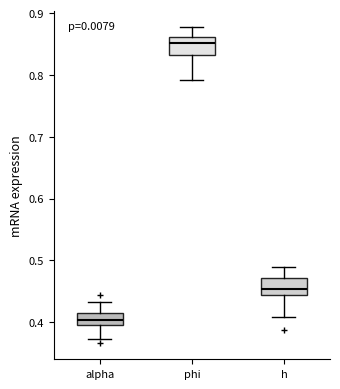

Reading left to right, read every box against the y-axis: the position of its median line, the range the box covers, and the ends of its whiskers. The values are not printed on the chart, so give them approximately, as read against the axis.

alpha: median 0.40 (inside the box), box 0.40 to 0.42, whiskers 0.37 to 0.43
phi: median 0.85, box 0.83 to 0.86, whiskers 0.79 to 0.88
h: median 0.45, box 0.44 to 0.47, whiskers 0.41 to 0.49